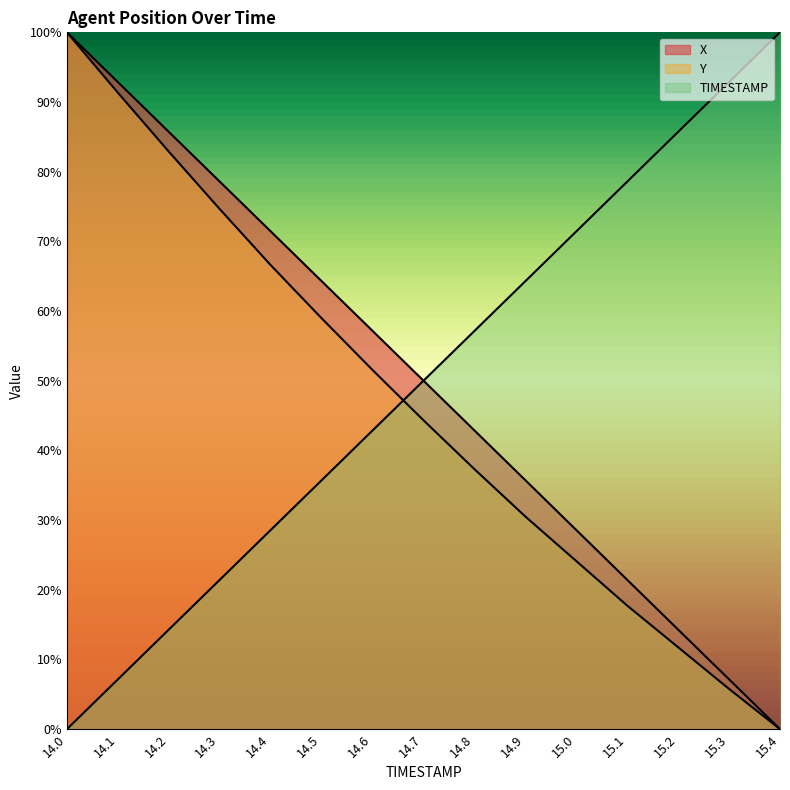

Is it true that Y equals 0.1 at 15.2?

False